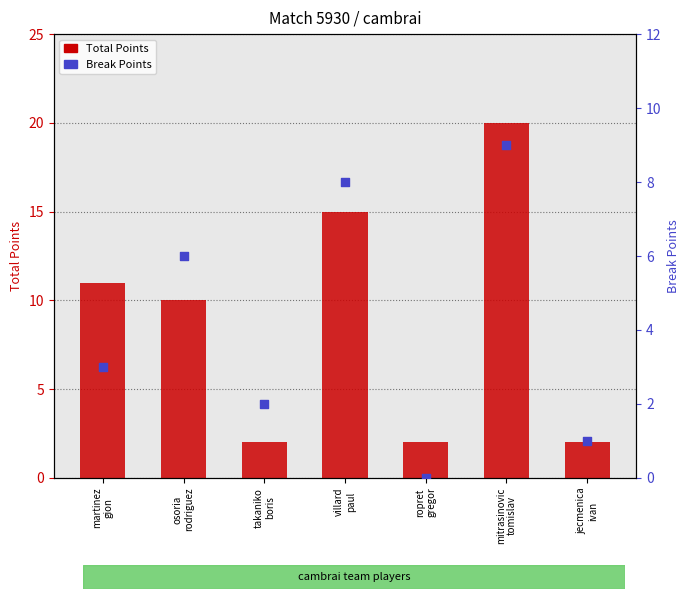

At how many categories does at least one series exceed 3?

4